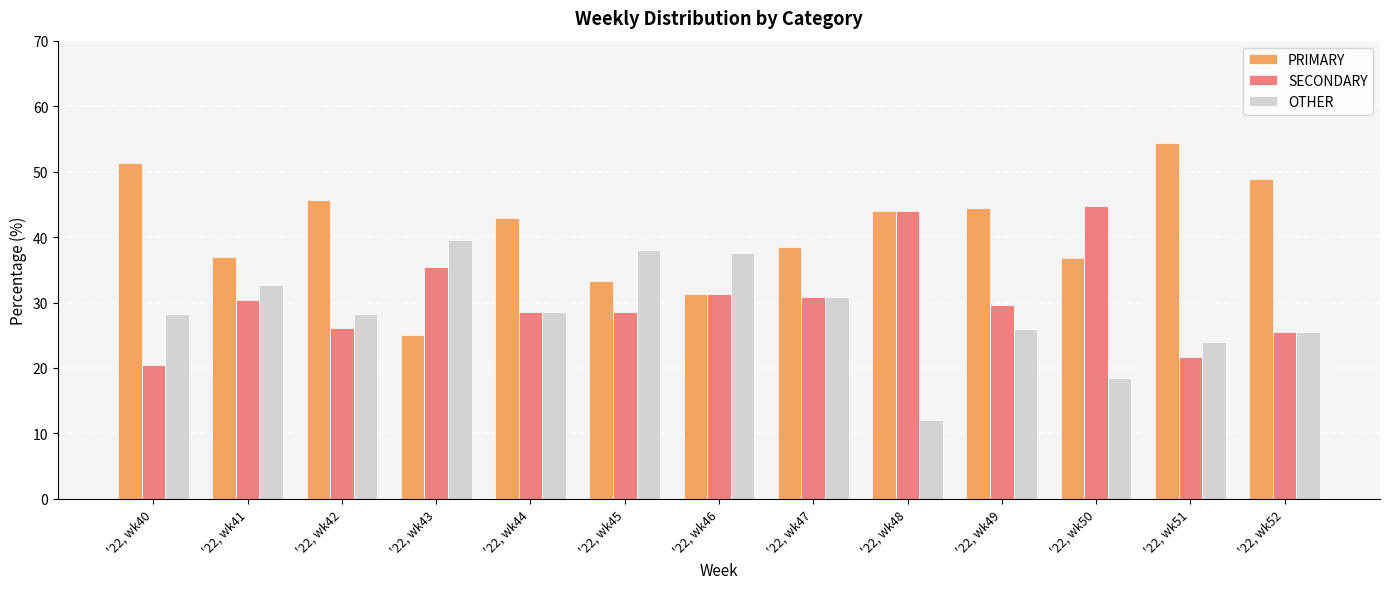

What is the spread (max minus min) of values at '22, wk41?

6.5